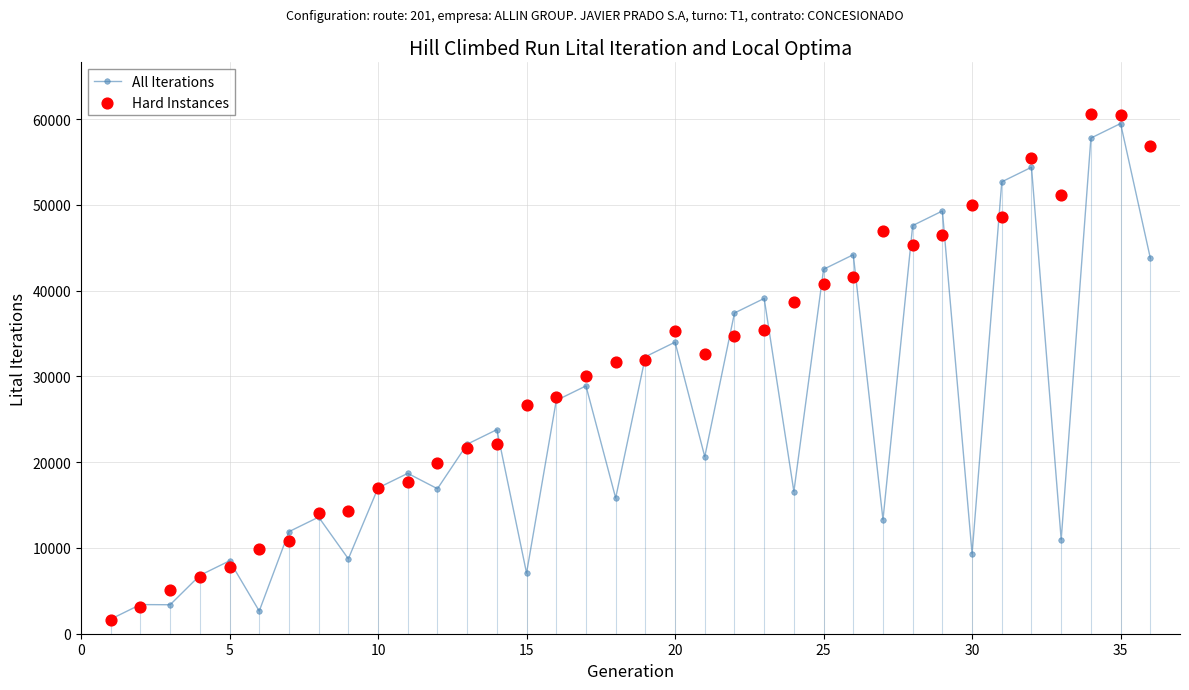

Which series has the largest total across all categories?

Hard Instances